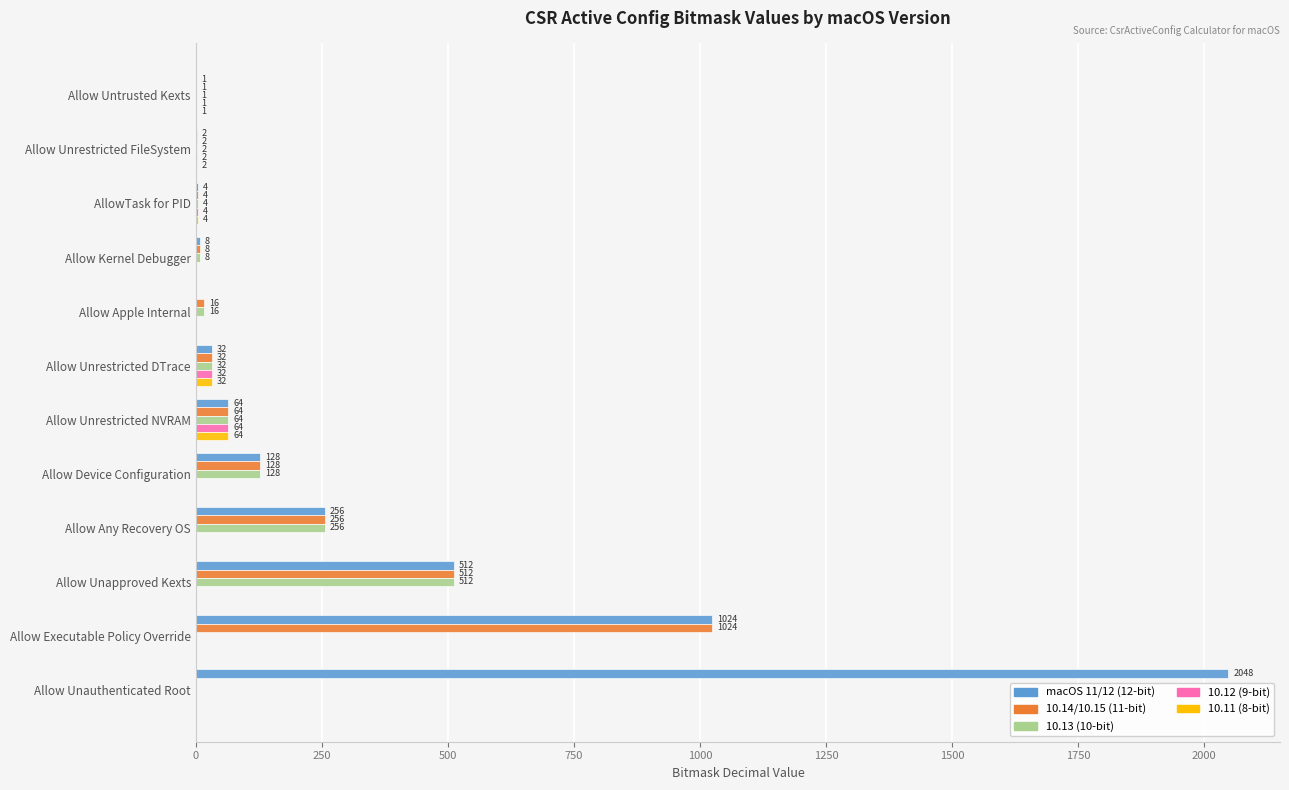

True or false: 10.14/10.15 (11-bit) has a value of 256 at Allow Any Recovery OS.

True